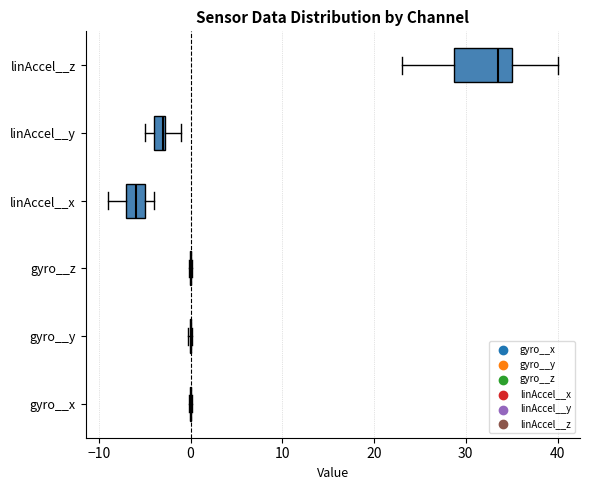

Where is the left edge of the box for linAccel__z on the x-axis? The values are not printed on the chart, so give them approximately, as read against the axis.

29